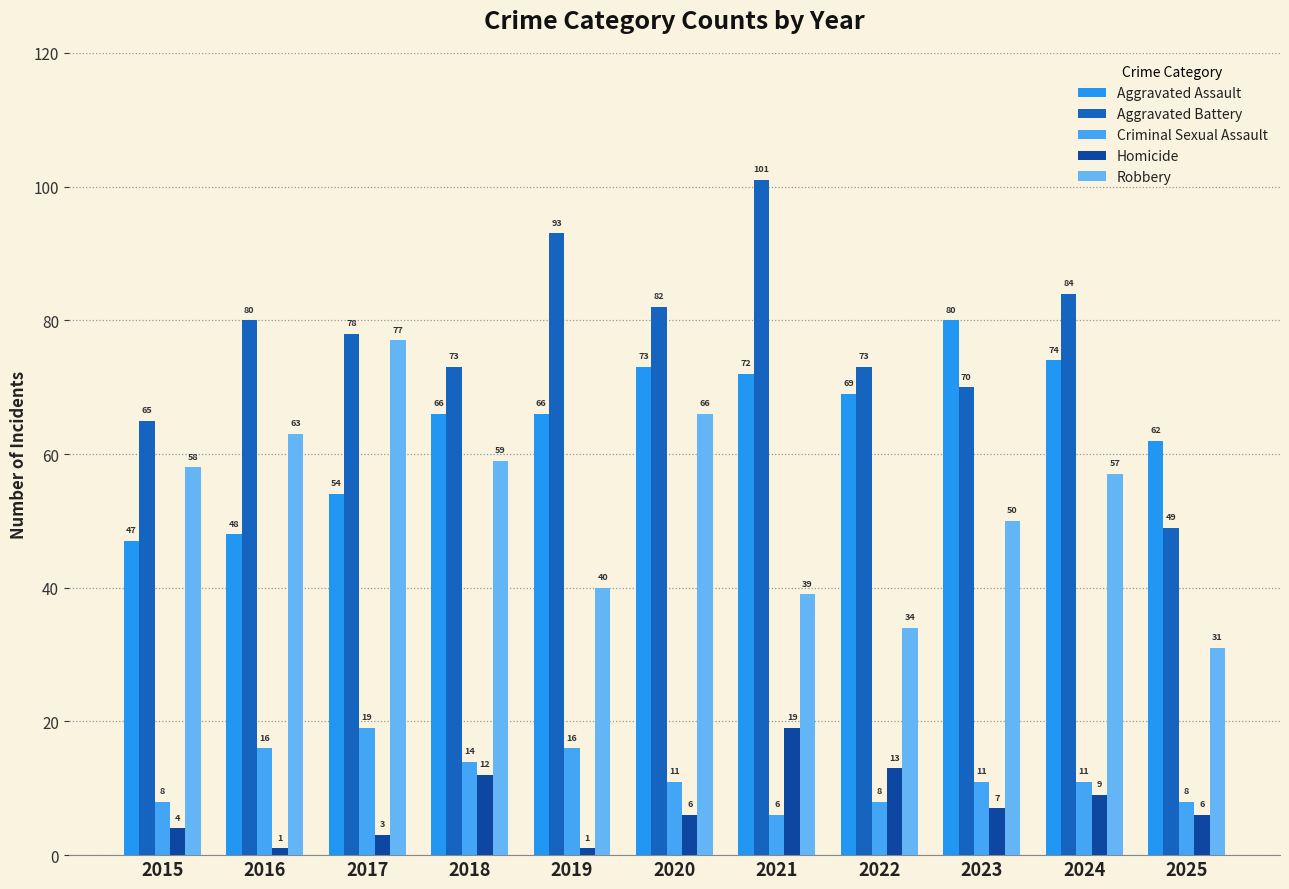

What is the sum of all Criminal Sexual Assault values?

128